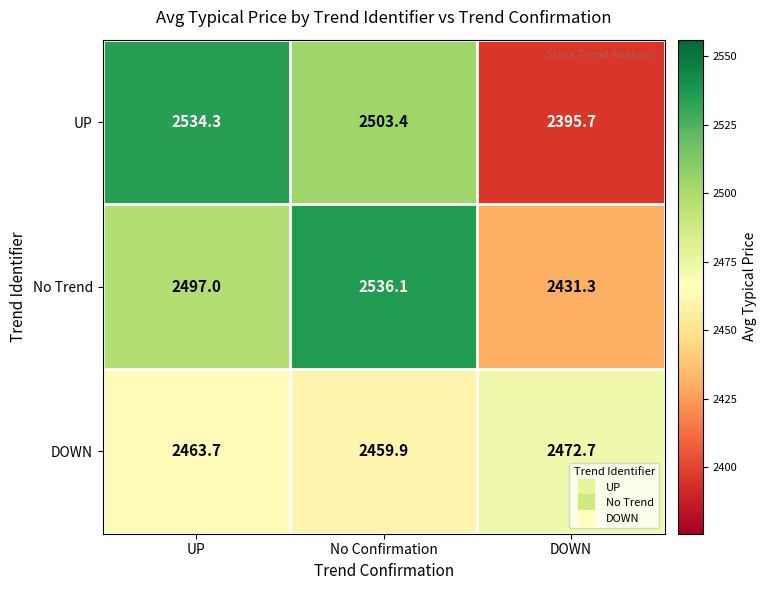

Which series changed the most between No Confirmation and DOWN?

UP